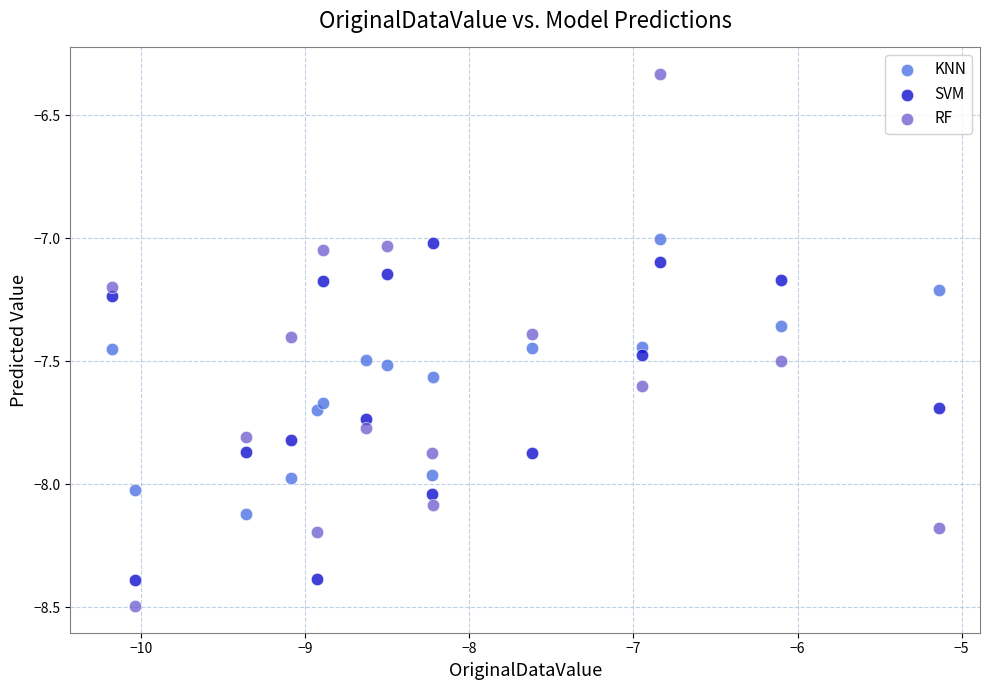

What is the X range (max minus min) for the scatter plot?

5.0